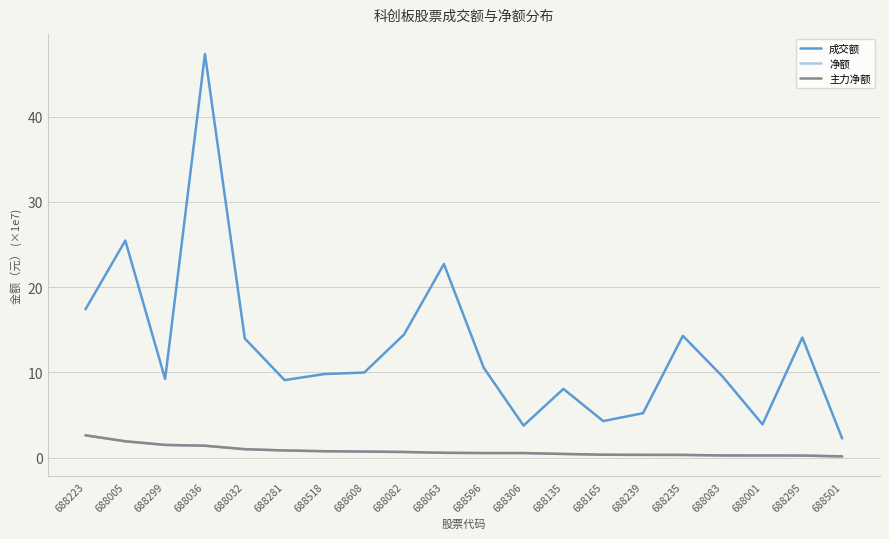

Is this an area chart (filled region under the line)?

No